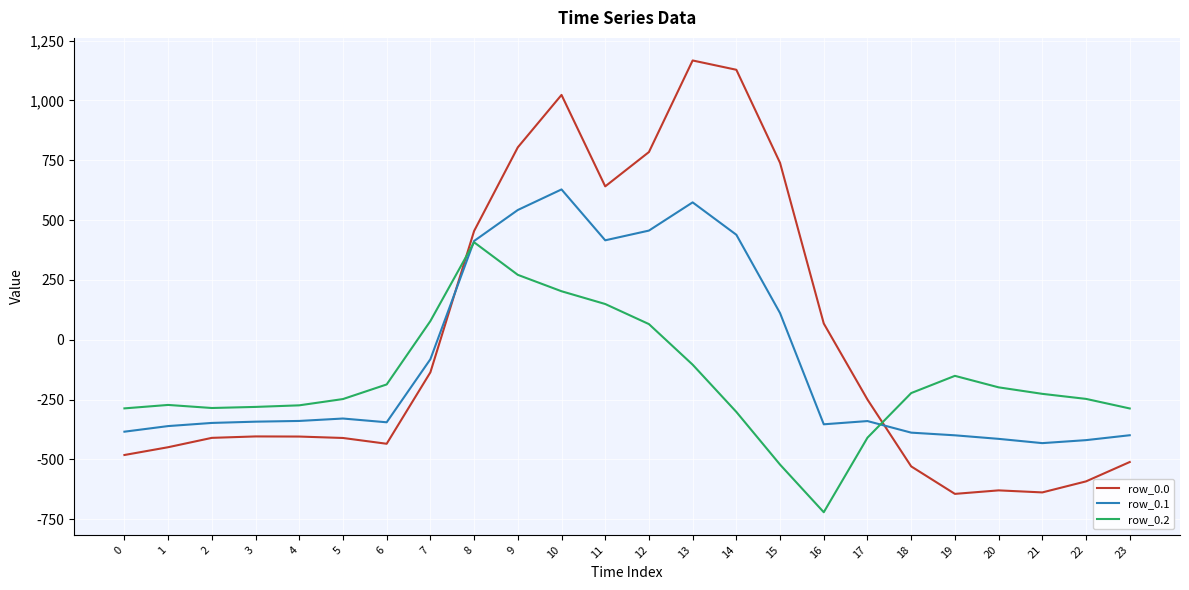

Which series has the largest total across all categories?

row_0.0